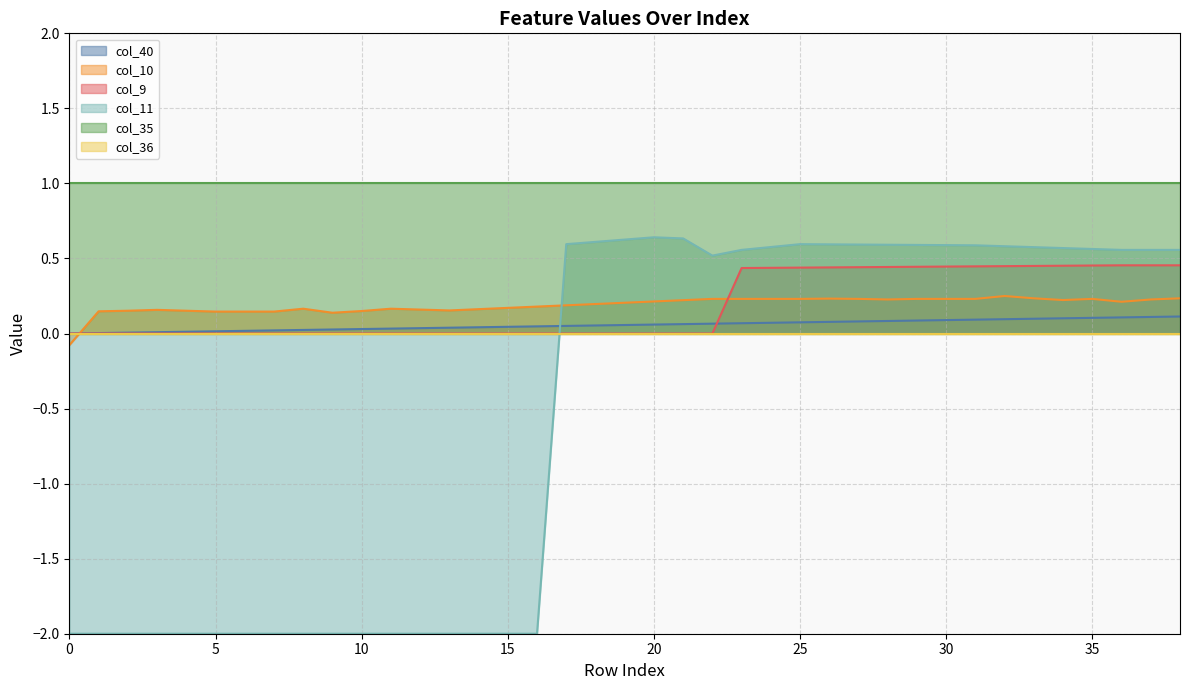

What is the maximum value for col_10?

0.2